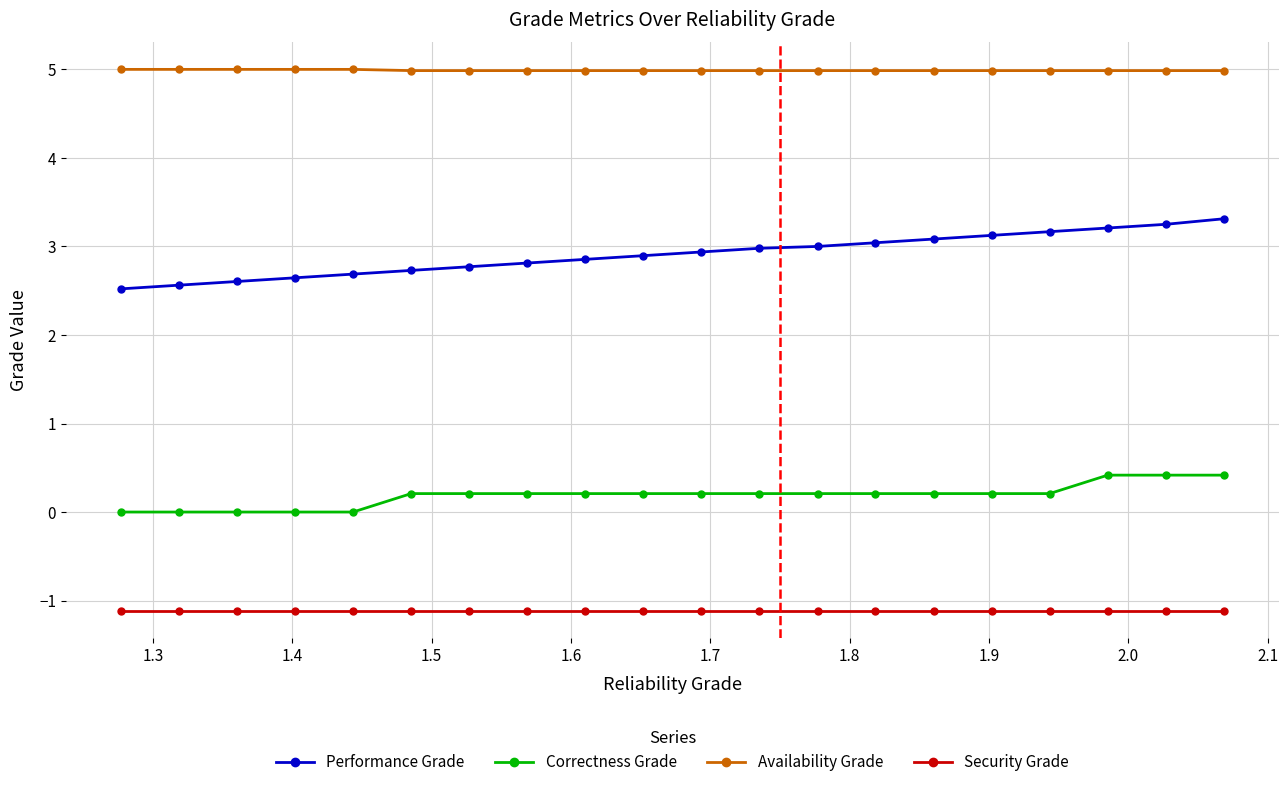

How many lines are shown in the chart?

4